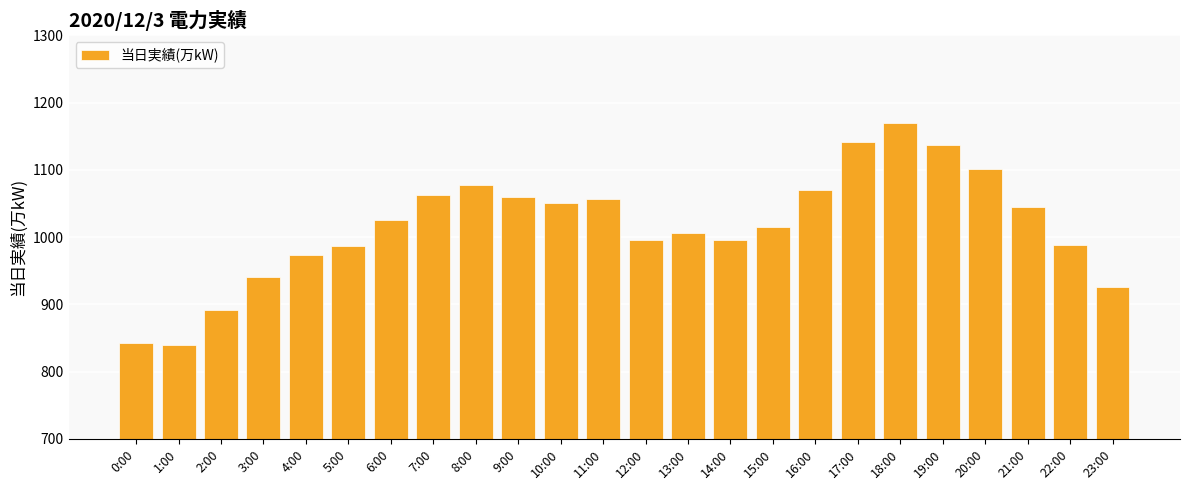

Does the chart contain stacked bars?

No